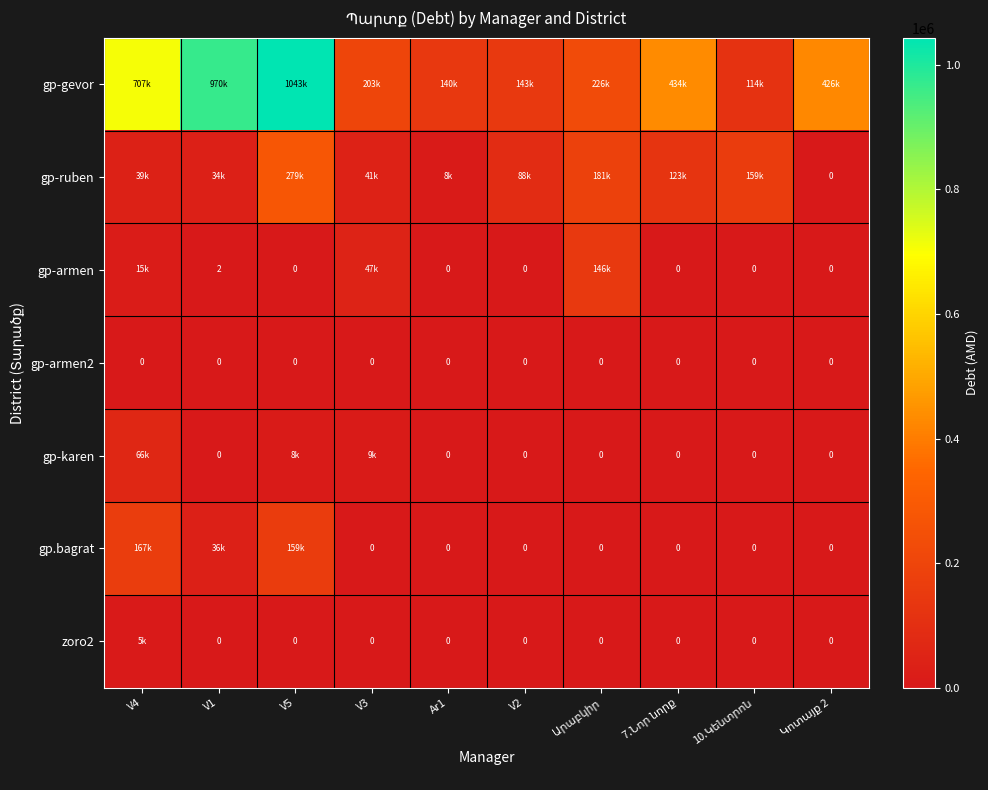

Read the gp-karen value at V3.

9300.0